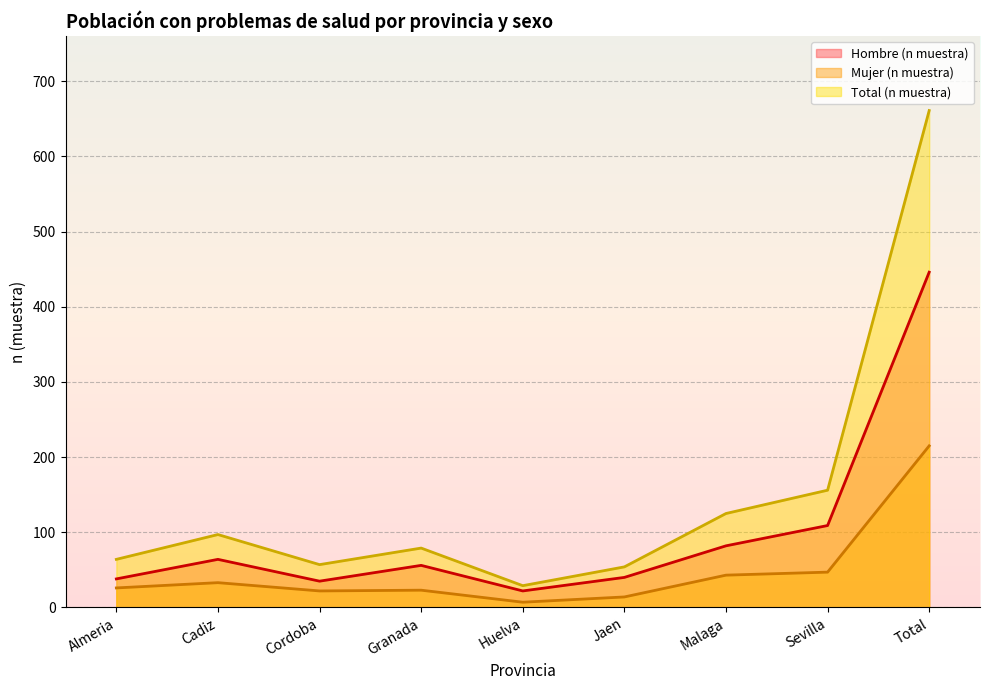

Where is Mujer (n muestra) nearest to the value 111?

Sevilla